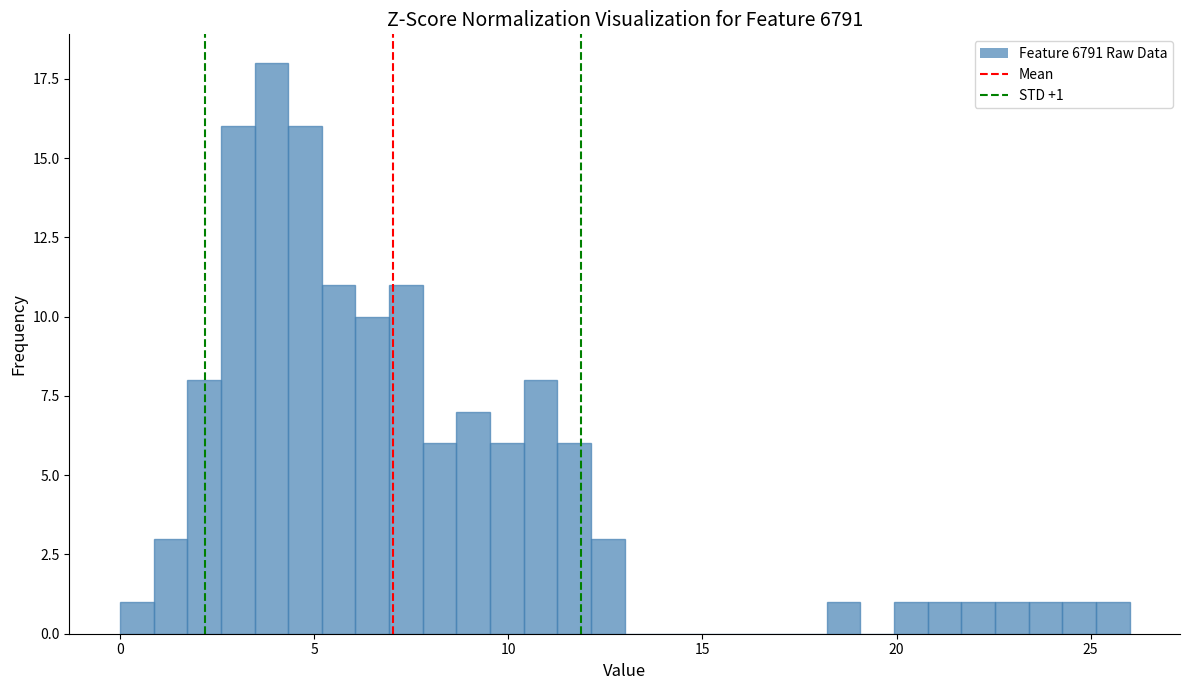

Around what value on the x-axis is the tallest bar? Give the approximate position of its centre, as read against the axis.

4.0